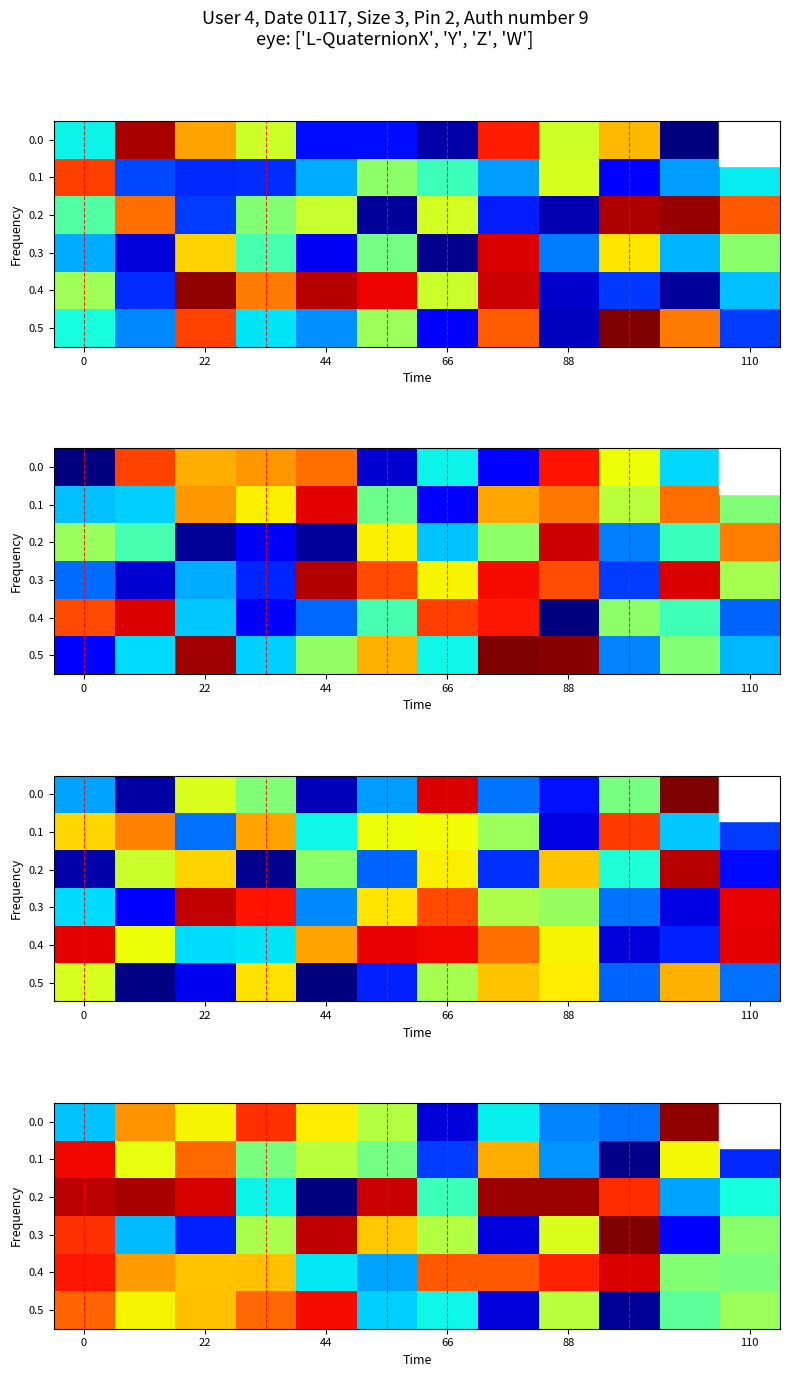

True or false: 0.3 has a value of 0.2 at 88.

False